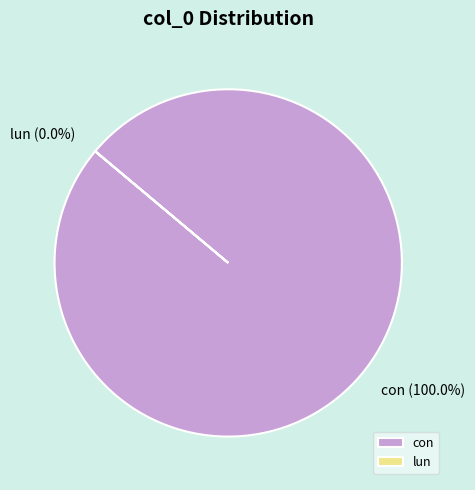

To the nearest percent, what is the difference between the largest and smallest slice percentages?

100%